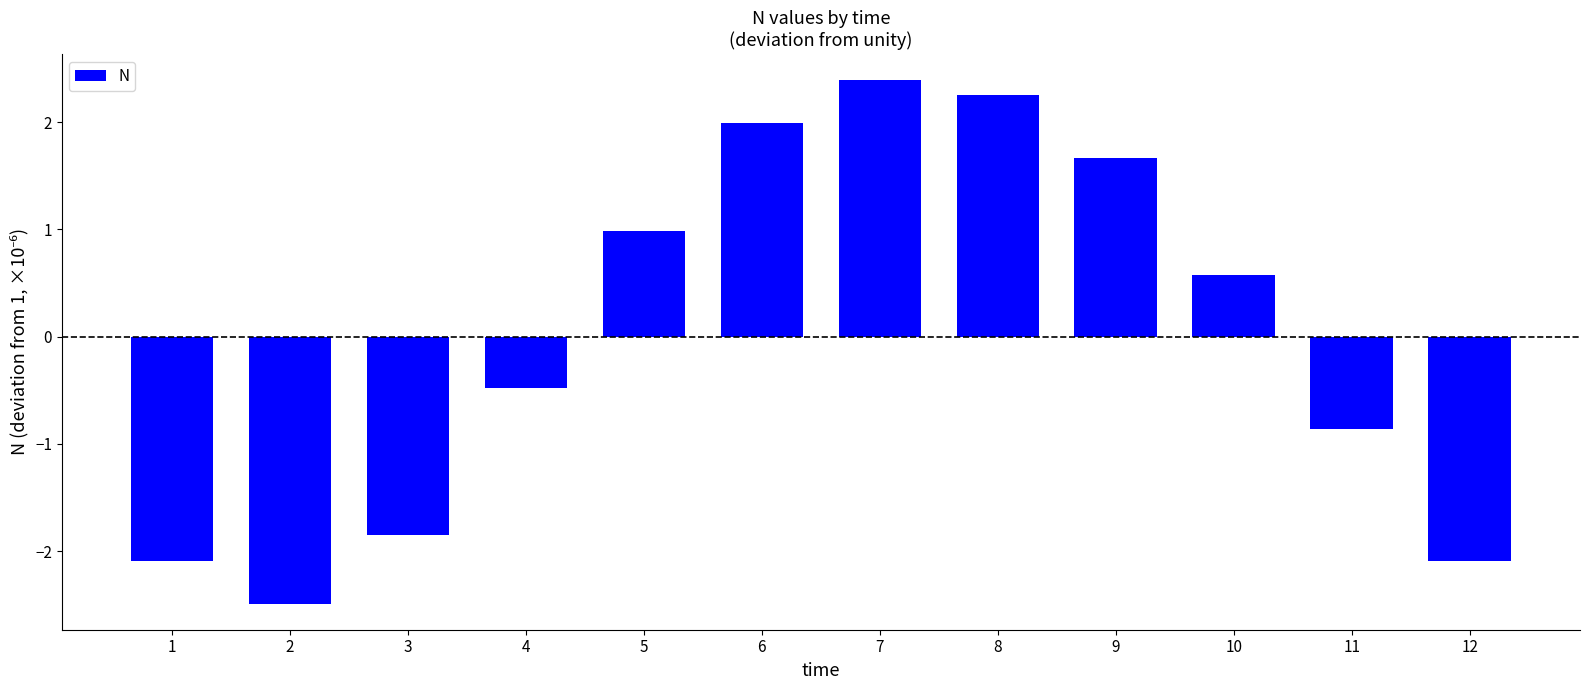

What is the change in value from 4 to 11?

-0.4